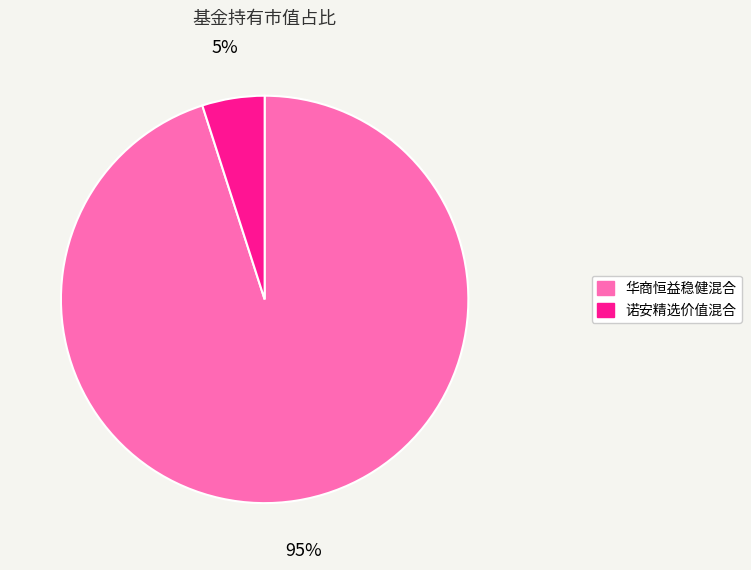

Is there any slice that represents more than half of the pie?

Yes